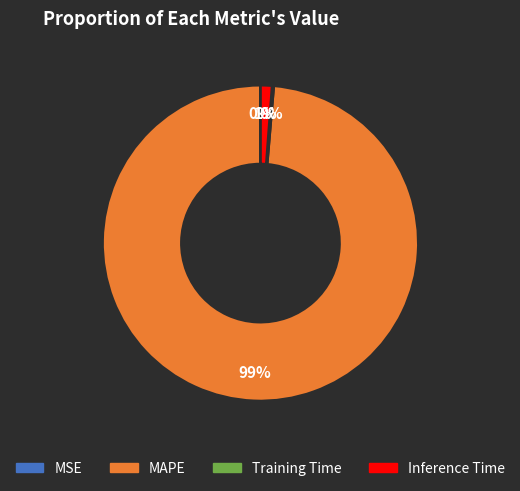

To the nearest percent, what is the average slice percentage?

25%